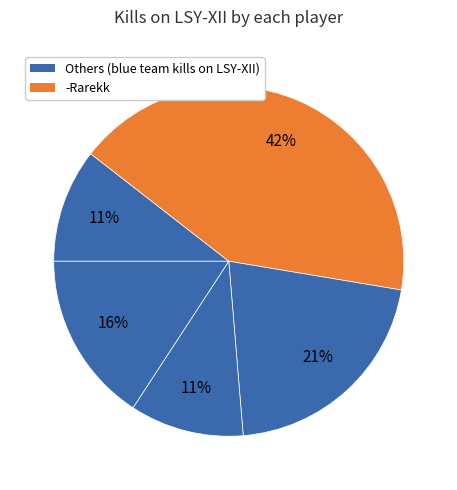

Does any single category account for the majority?

No